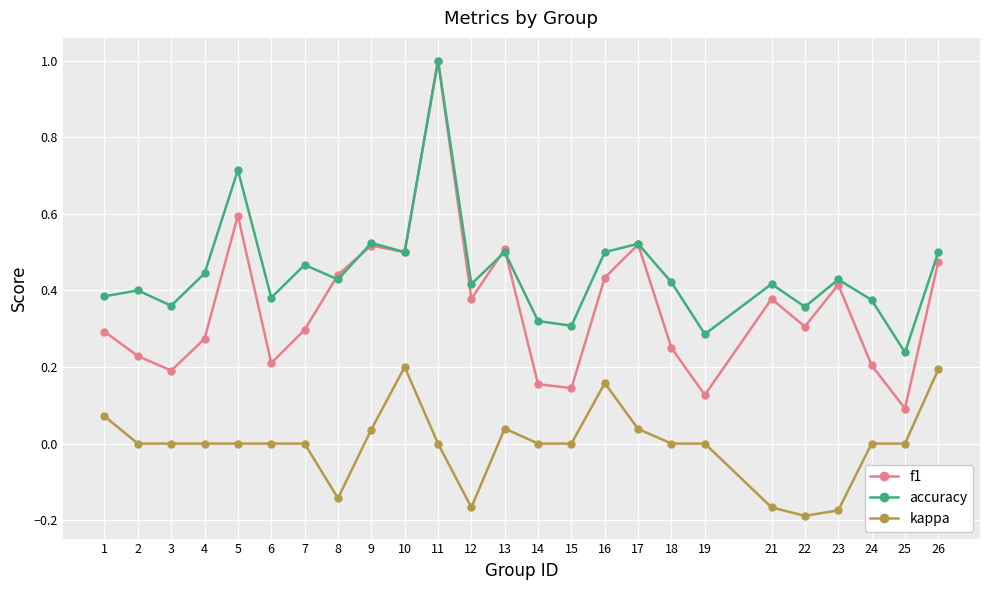

True or false: accuracy has more than 2 points higher than both neighbors.

True